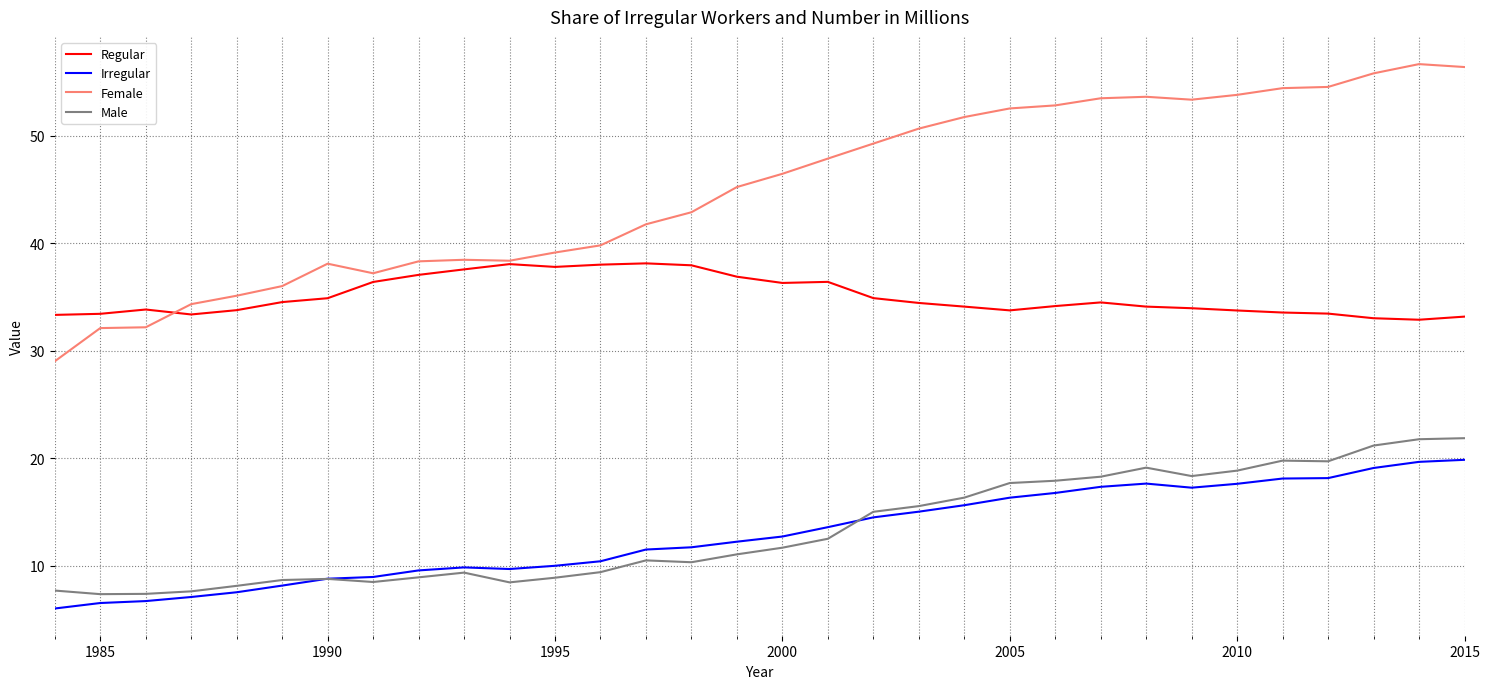

Does the chart have visible grid lines?

Yes